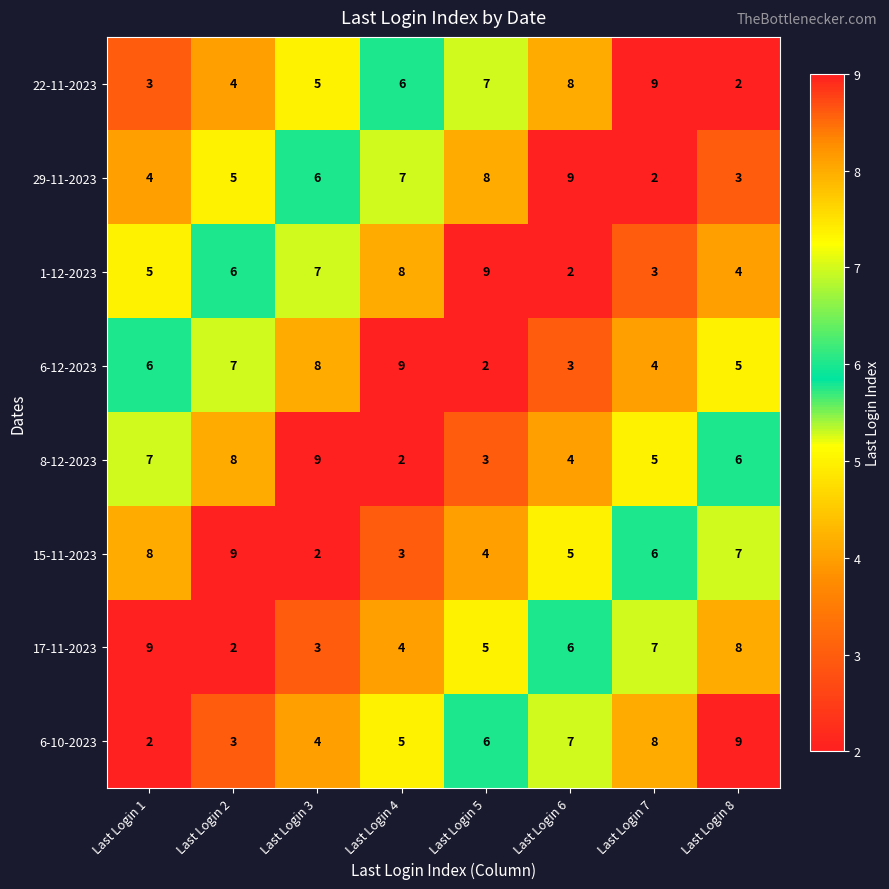

What is the total value across all series at Last Login 8?

44